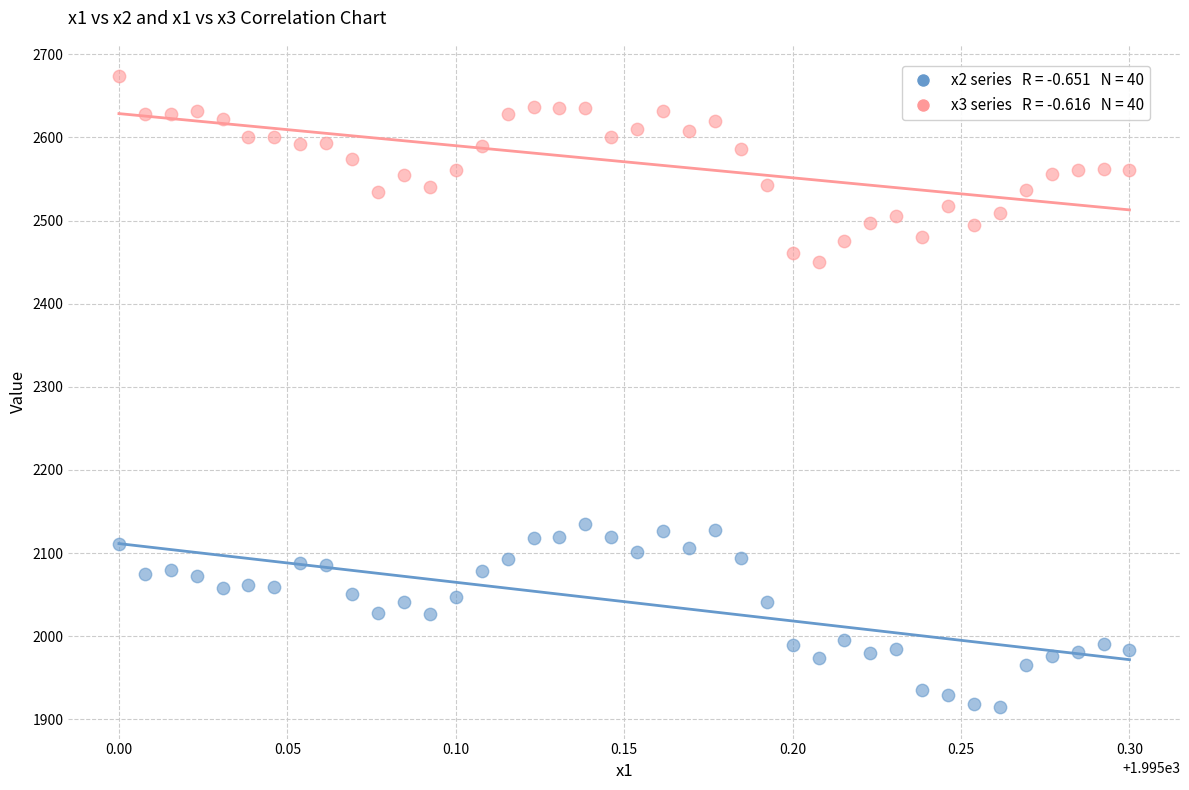

Across all data points, what is the range of Y values (max minus min)?

758.8